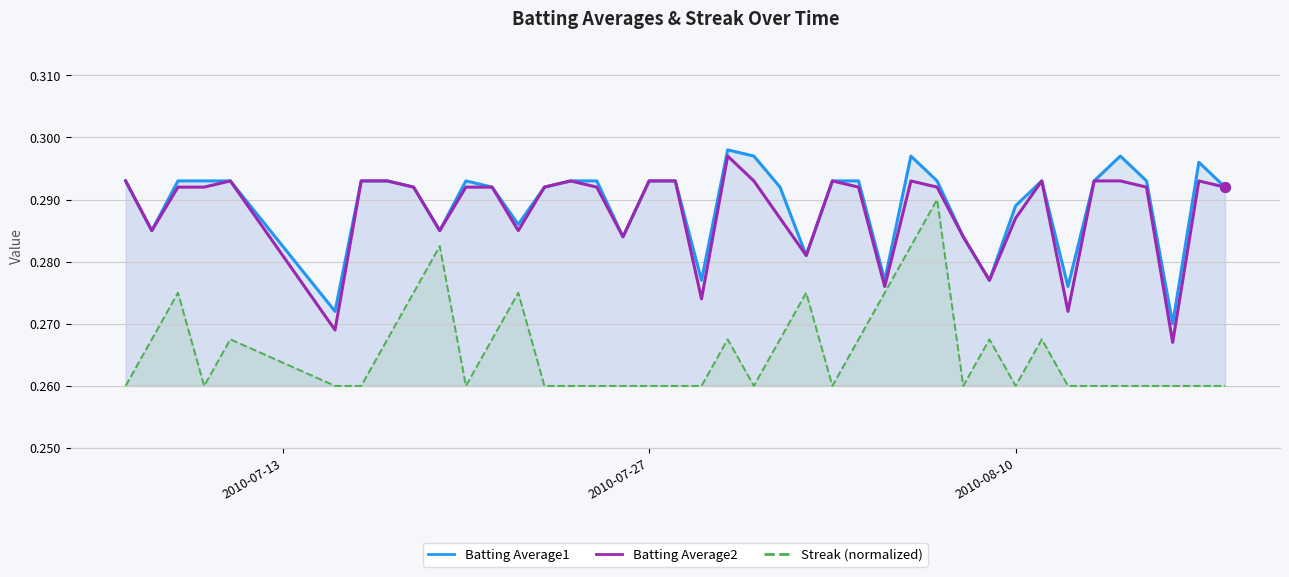

Which series has the largest range (max minus min)?

Streak (normalized)